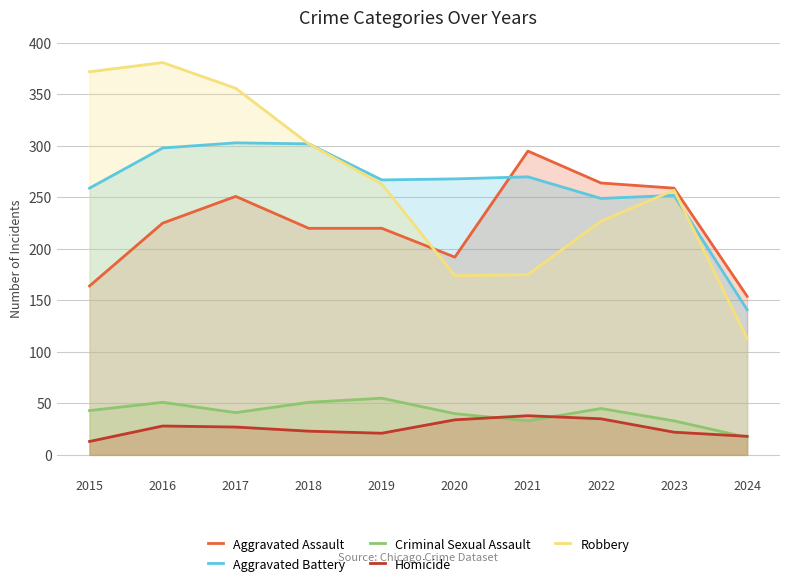

At which label is Criminal Sexual Assault closest to 36?

2021